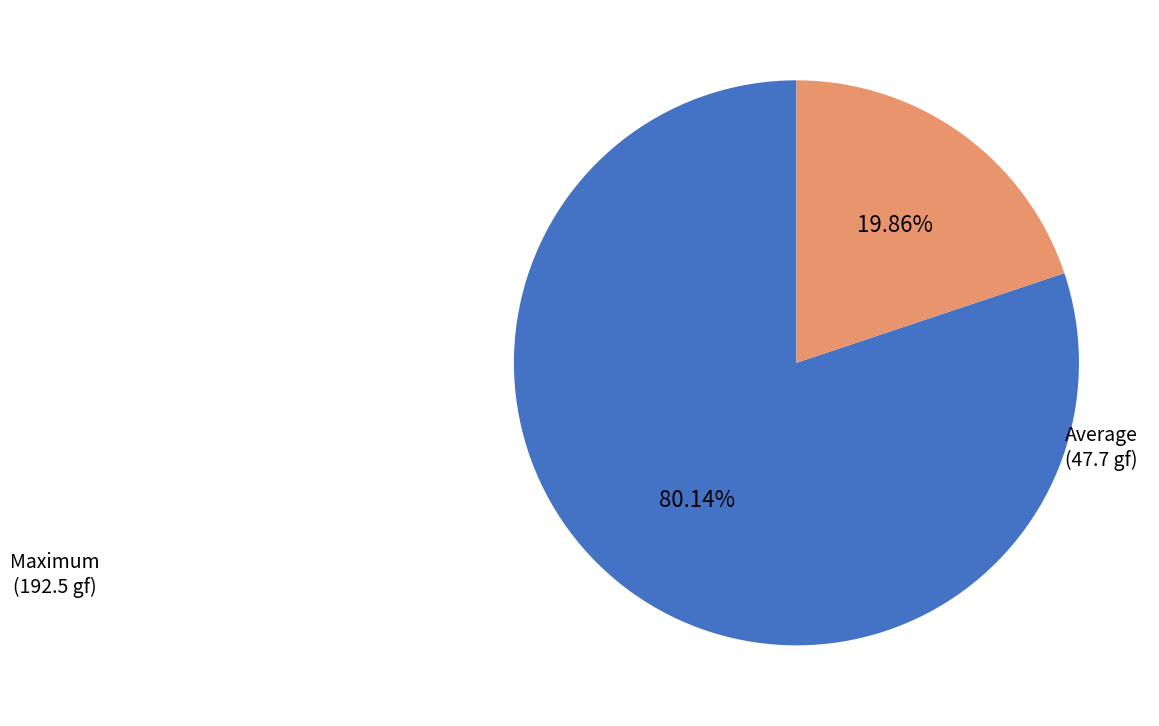

Which has a higher value, Maximum (192.5 gf) or Average (47.7 gf)?

Maximum (192.5 gf)